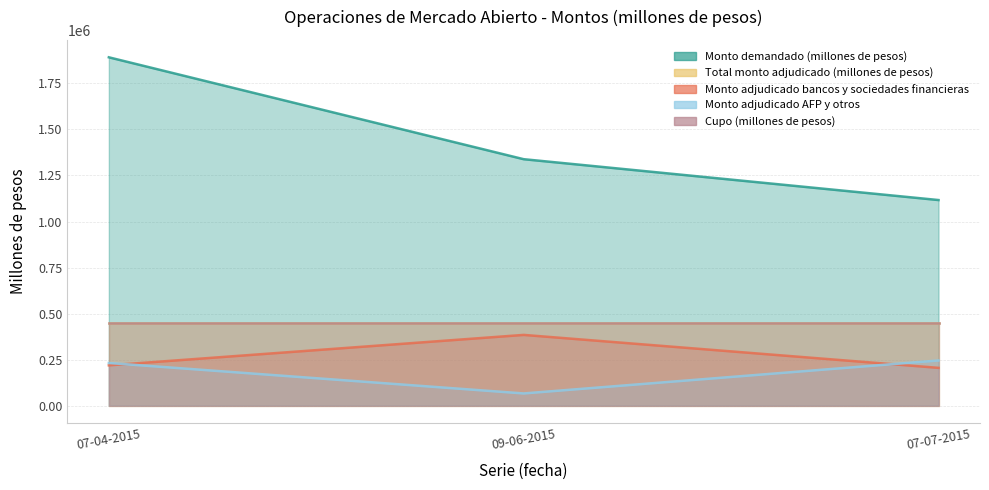

Is the value of Monto demandado (millones de pesos) at 09-06-2015 greater than the value of Monto adjudicado AFP y otros at 07-04-2015?

Yes